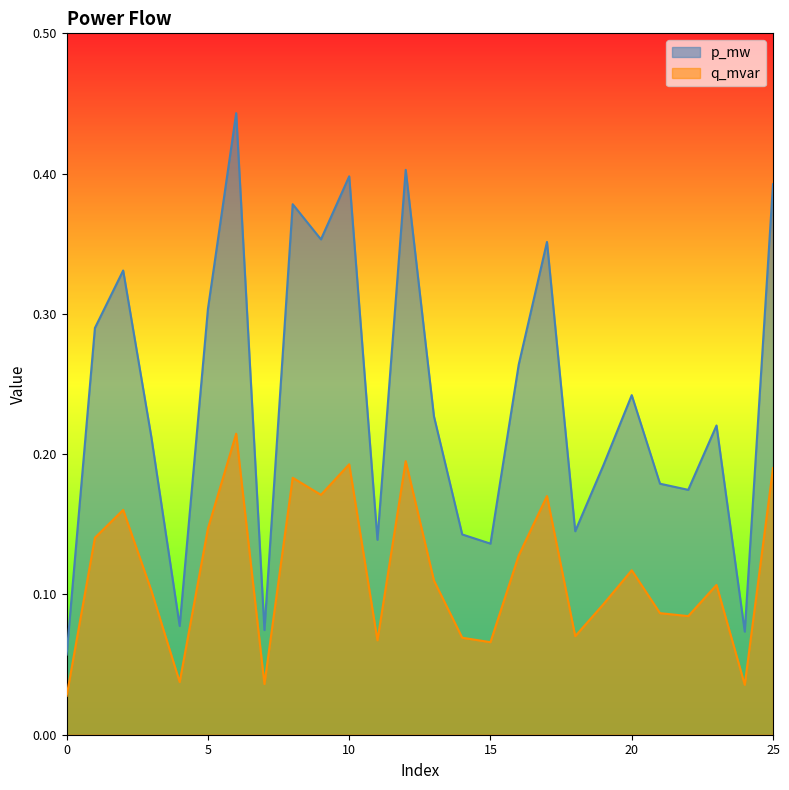

Where is the first local minimum for p_mw?

4